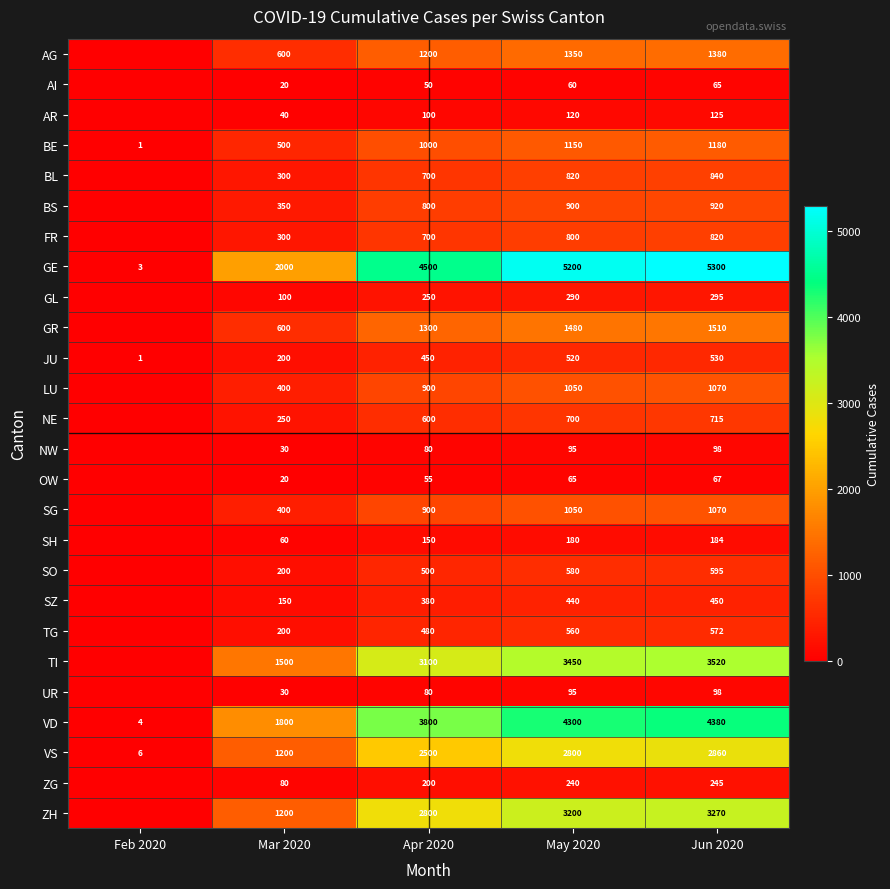

Is it true that VD equals 4 at Feb 2020?

True